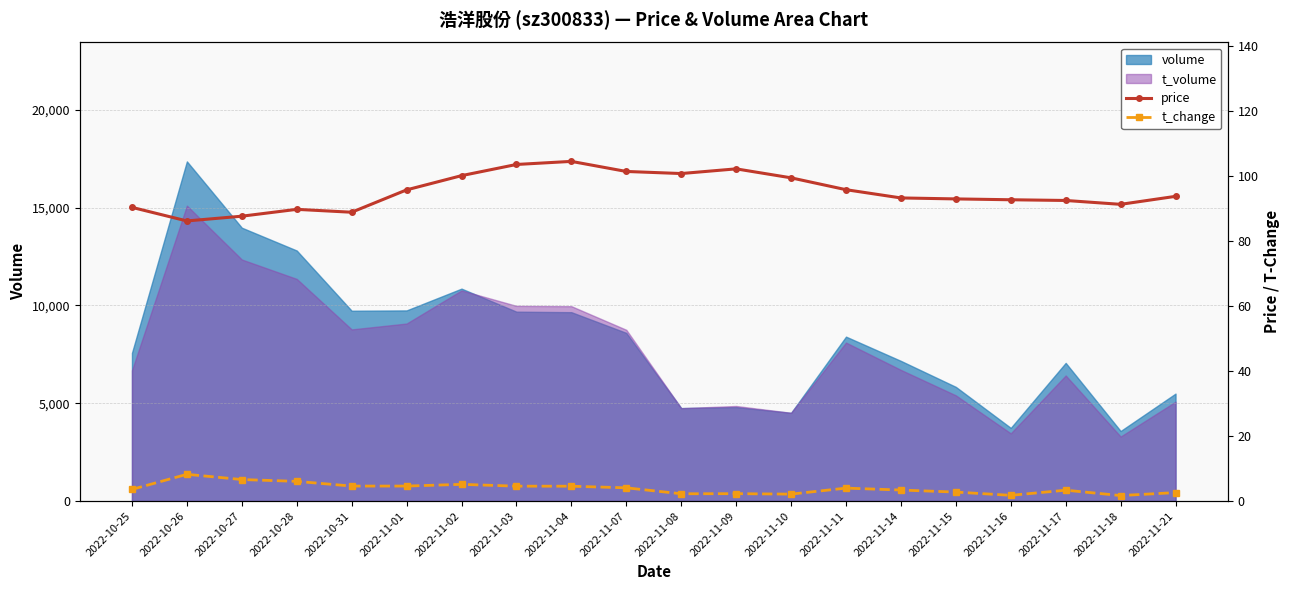

What position from the left is 2022-11-17?

18